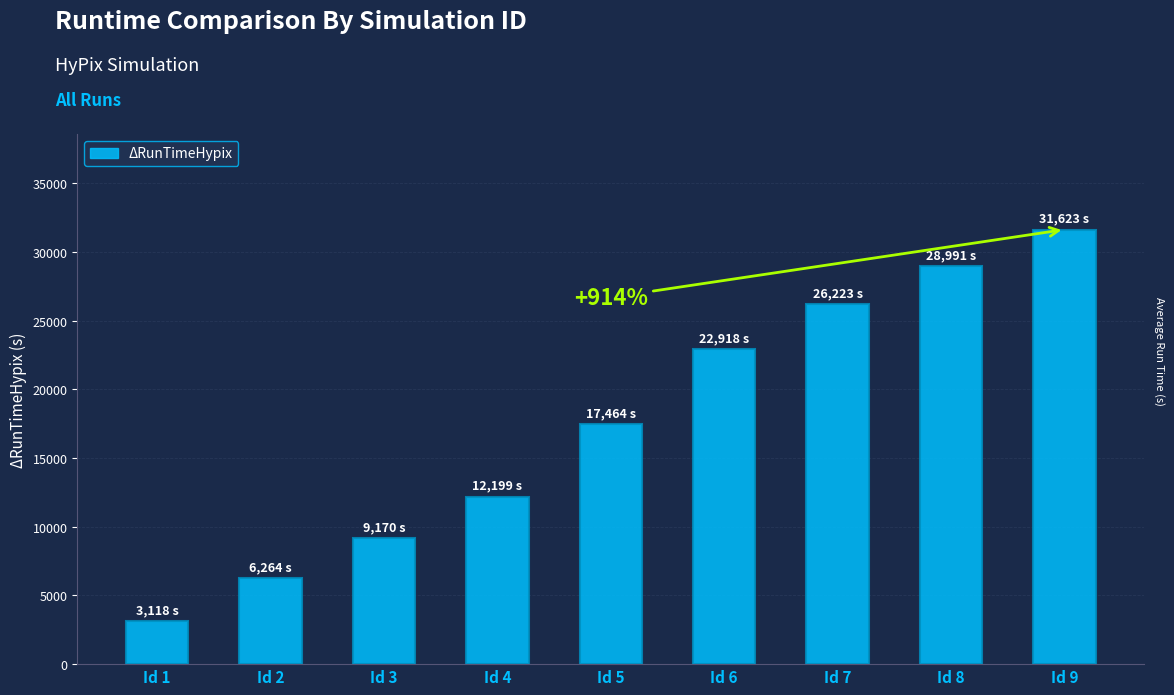

At which label is the value closest to 17370?

Id 5